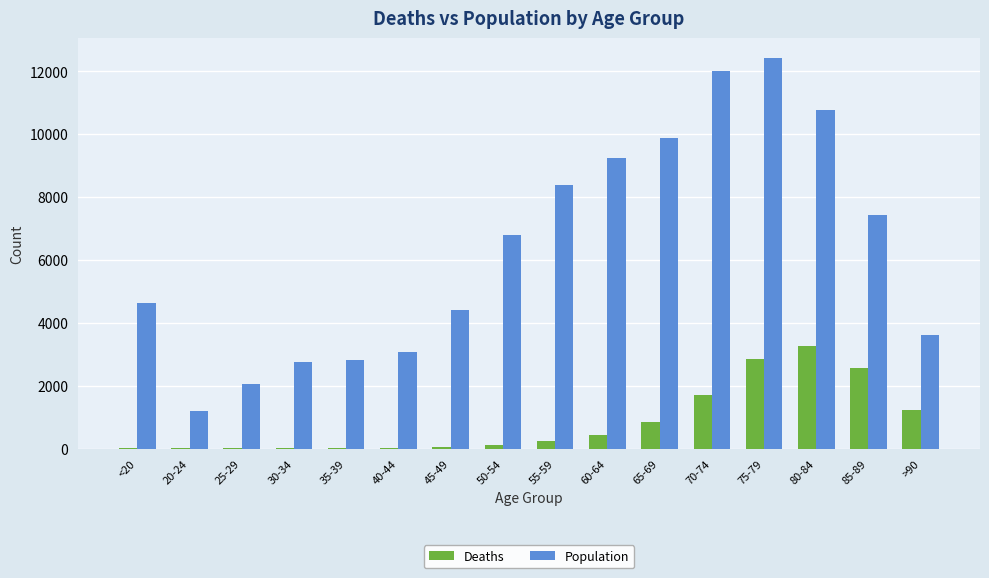

What is the highest value of the Population series?

12434